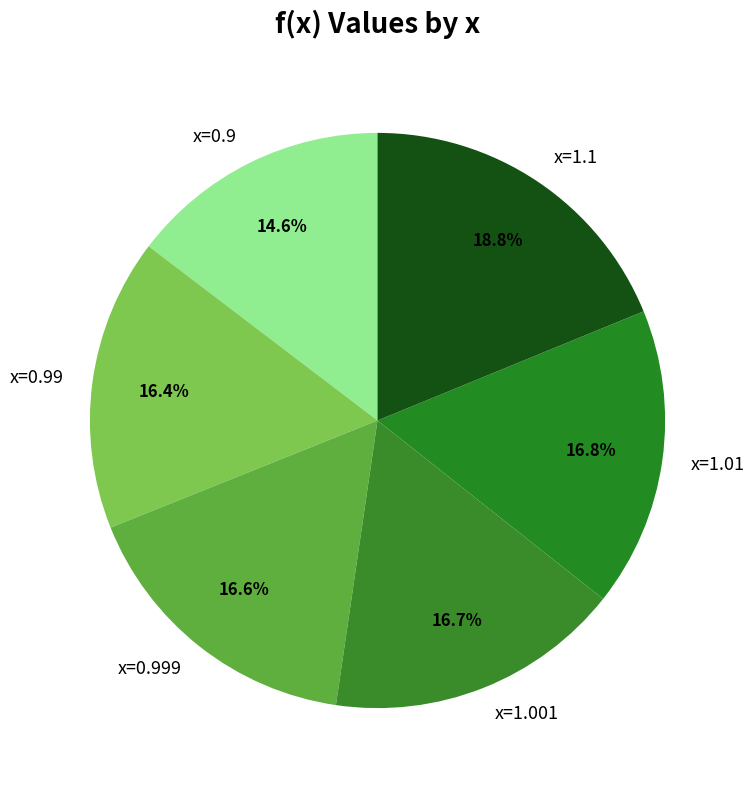

Is it true that x=1.001 is 17% of the pie?

True